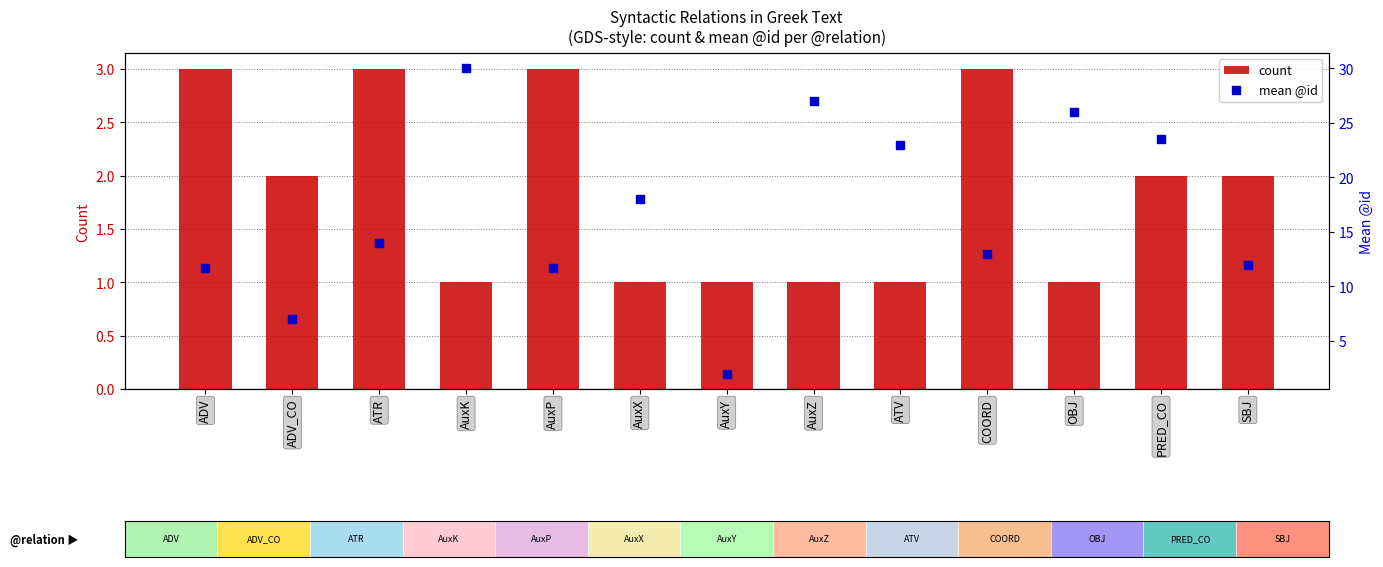

What are all the series names shown in the legend?

count, mean @id